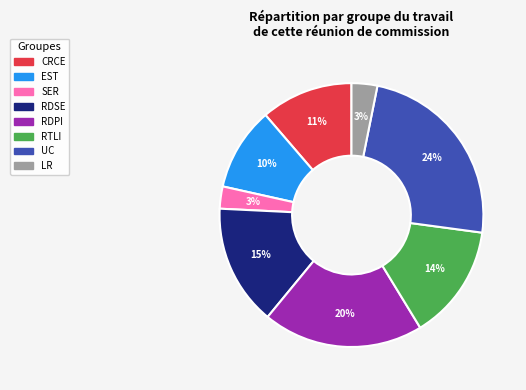

True or false: RDSE accounts for 15% of the total.

True